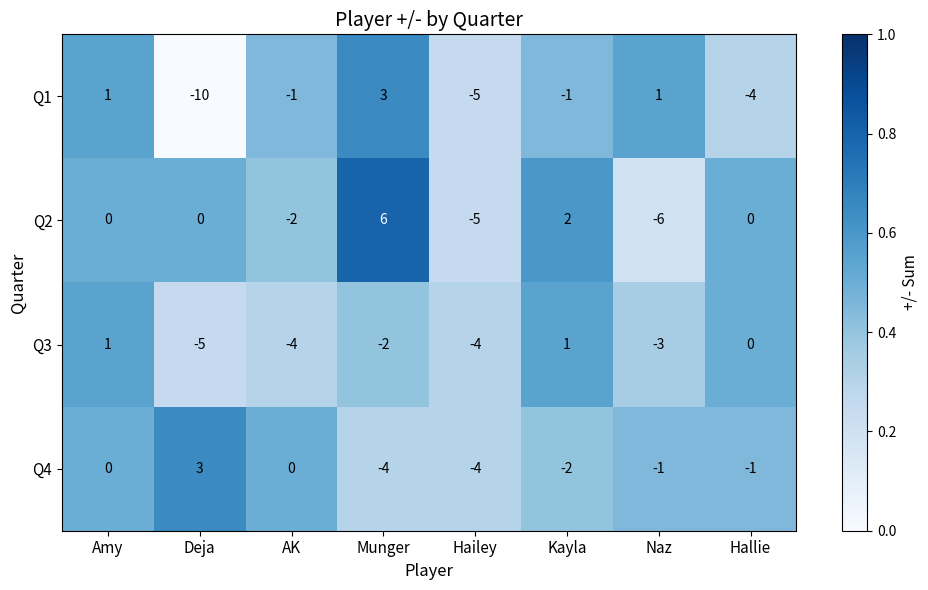

At which category does the chart reach its minimum across all series?

Deja